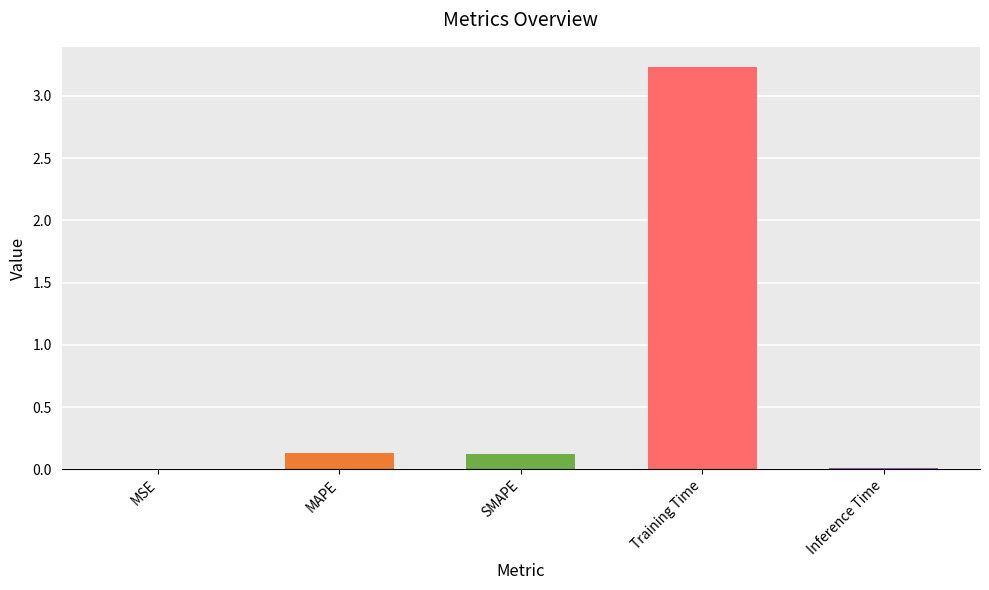

Is it true that the value at Training Time is 3.2?

True